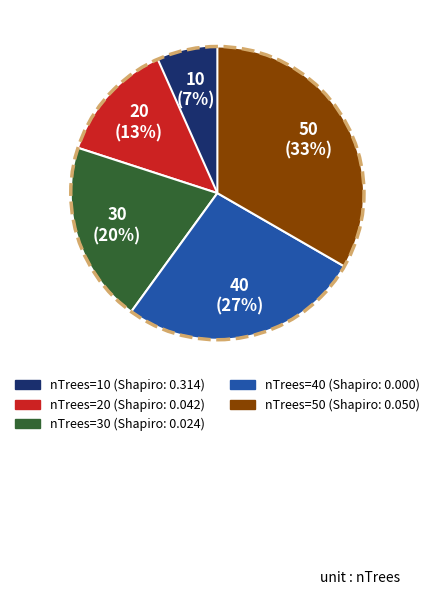

Does any single category account for the majority?

No